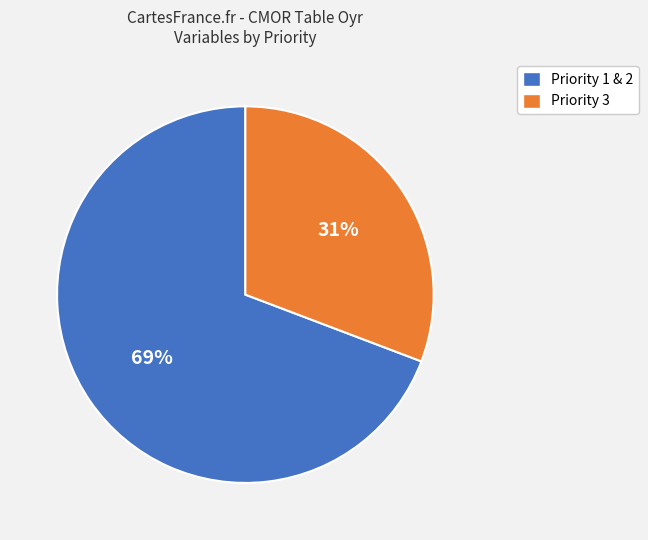

Is it true that Priority 3 is 31% of the pie?

True